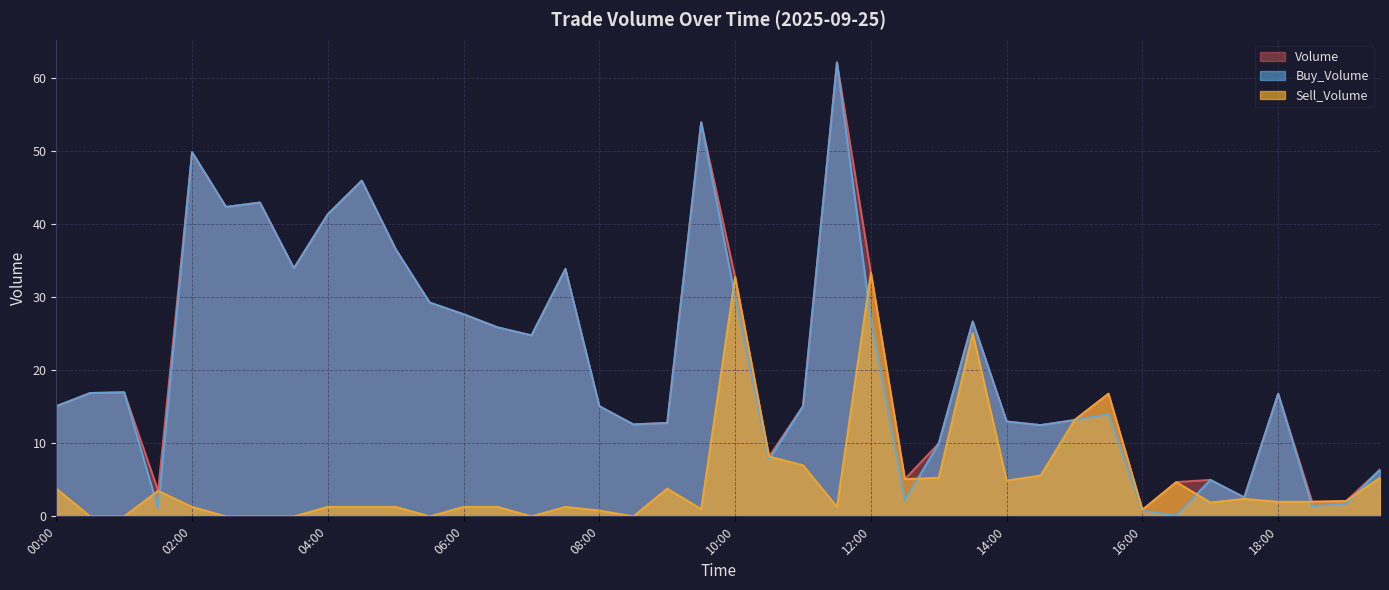

Reading right to left, transcribe all the data shown in this chart.

Volume: 19:30=6.4	19:00=2.1	18:30=2.0	18:00=16.8	17:30=2.6	17:00=5.0	16:30=4.7	16:00=0.9	15:30=16.8	15:00=13.2	14:30=12.5	14:00=13.0	13:30=26.7	13:00=10.0	12:30=5.1	12:00=33.4	11:30=62.2	11:00=15.1	10:30=8.2	10:00=32.8	09:30=54.0	09:00=12.8	08:30=12.6	08:00=15.1	07:30=33.9	07:00=24.8	06:30=25.9	06:00=27.7	05:30=29.3	05:00=36.6	04:30=46.0	04:00=41.4	03:30=34.0	03:00=43.0	02:30=42.4	02:00=49.9	01:30=3.5	01:00=17.0	00:30=16.9	00:00=15.1
Buy_Volume: 19:30=6.4	19:00=1.7	18:30=1.4	18:00=16.8	17:30=2.6	17:00=5.0	16:30=0.1	16:00=0.8	15:30=14.0	15:00=13.2	14:30=12.5	14:00=13.0	13:30=26.7	13:00=10.0	12:30=2.2	12:00=27.0	11:30=62.2	11:00=15.1	10:30=7.8	10:00=30.1	09:30=54.0	09:00=12.8	08:30=12.6	08:00=15.1	07:30=33.9	07:00=24.8	06:30=25.9	06:00=27.7	05:30=29.3	05:00=36.6	04:30=46.0	04:00=41.4	03:30=34.0	03:00=43.0	02:30=42.4	02:00=49.9	01:30=1.1	01:00=17.0	00:30=16.9	00:00=15.1
Sell_Volume: 19:30=5.3	19:00=2.1	18:30=2.0	18:00=2.0	17:30=2.4	17:00=1.9	16:30=4.7	16:00=0.9	15:30=16.8	15:00=13.2	14:30=5.6	14:00=4.9	13:30=25.1	13:00=5.3	12:30=5.1	12:00=33.4	11:30=1.3	11:00=7.0	10:30=8.2	10:00=32.8	09:30=1.0	09:00=3.8	08:30=0.0	08:00=0.8	07:30=1.3	07:00=0.0	06:30=1.3	06:00=1.3	05:30=0.0	05:00=1.3	04:30=1.3	04:00=1.3	03:30=0.0	03:00=0.0	02:30=0.0	02:00=1.3	01:30=3.5	01:00=0.0	00:30=0.0	00:00=3.8